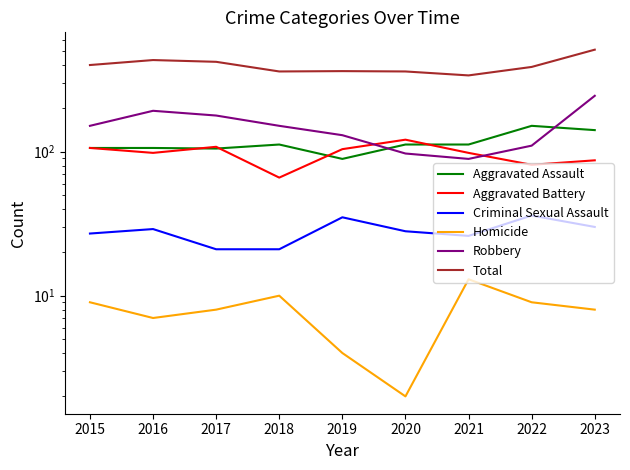

Is it true that Total equals 95 at 2020?

False